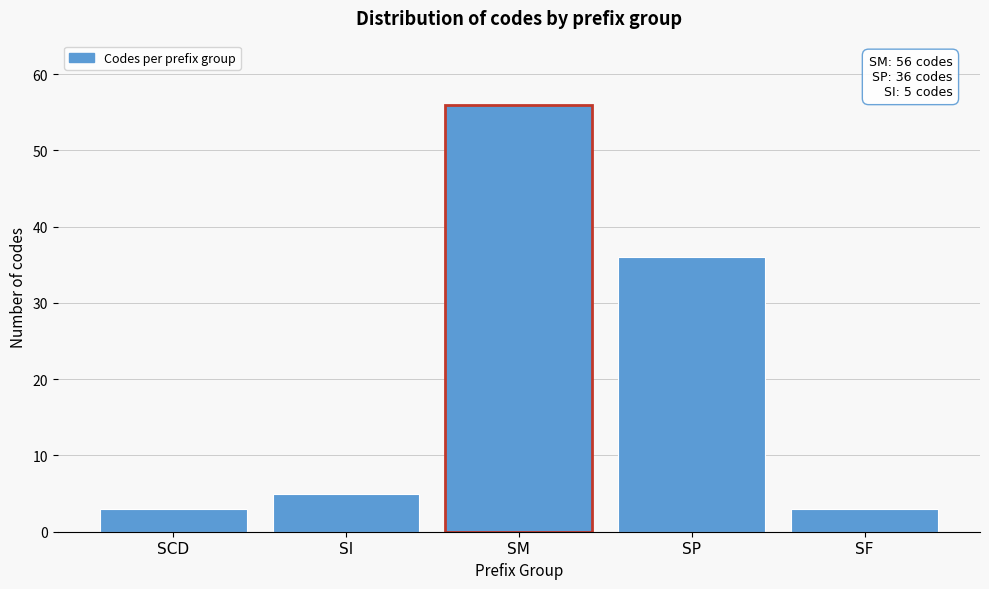

Reading left to right, transcribe all the data shown in this chart.

SCD=3	SI=5	SM=56	SP=36	SF=3